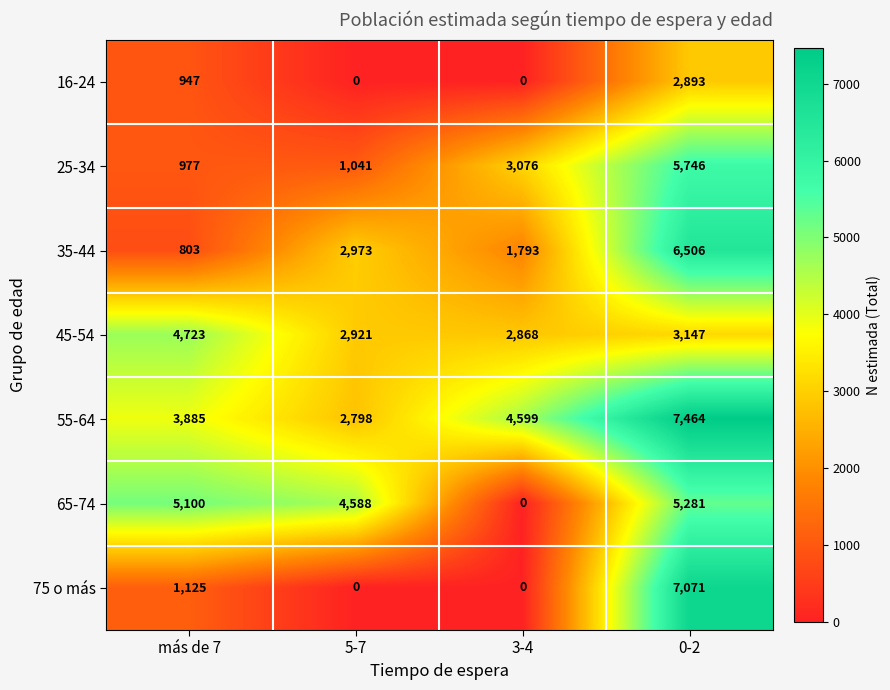

Is it true that 65-74 equals 2943 at más de 7?

False